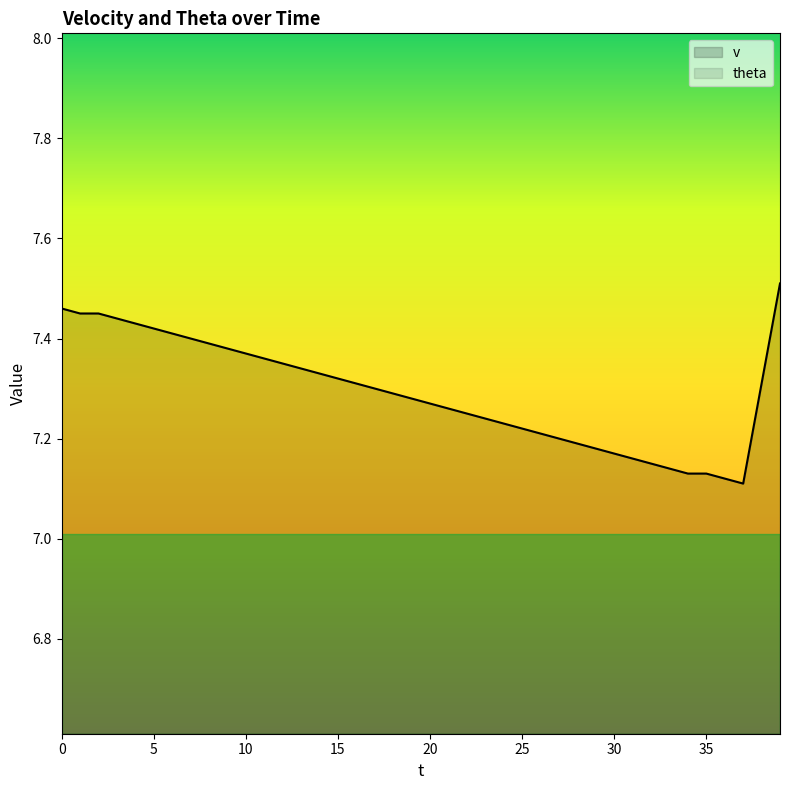

Between 28 and 35, which is larger?

28